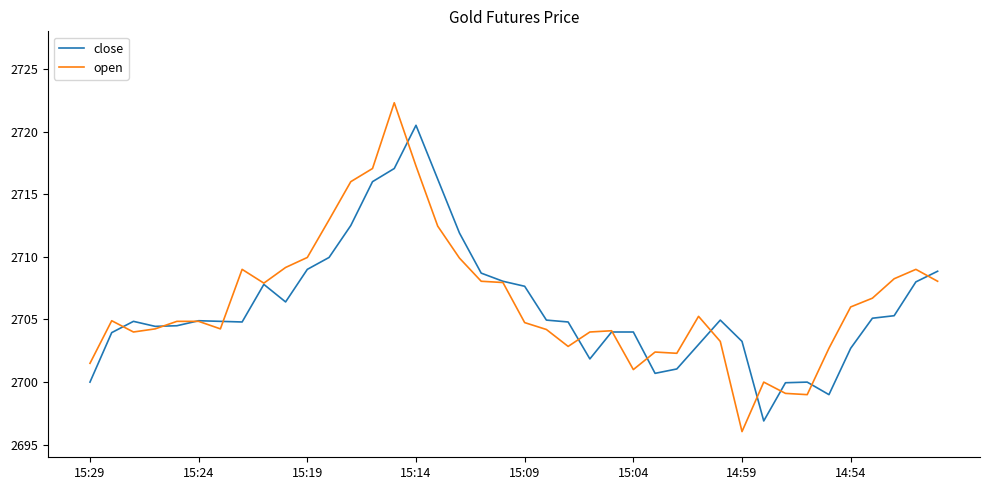

Rank the series by their maximum value, from highest to lowest.

open, close